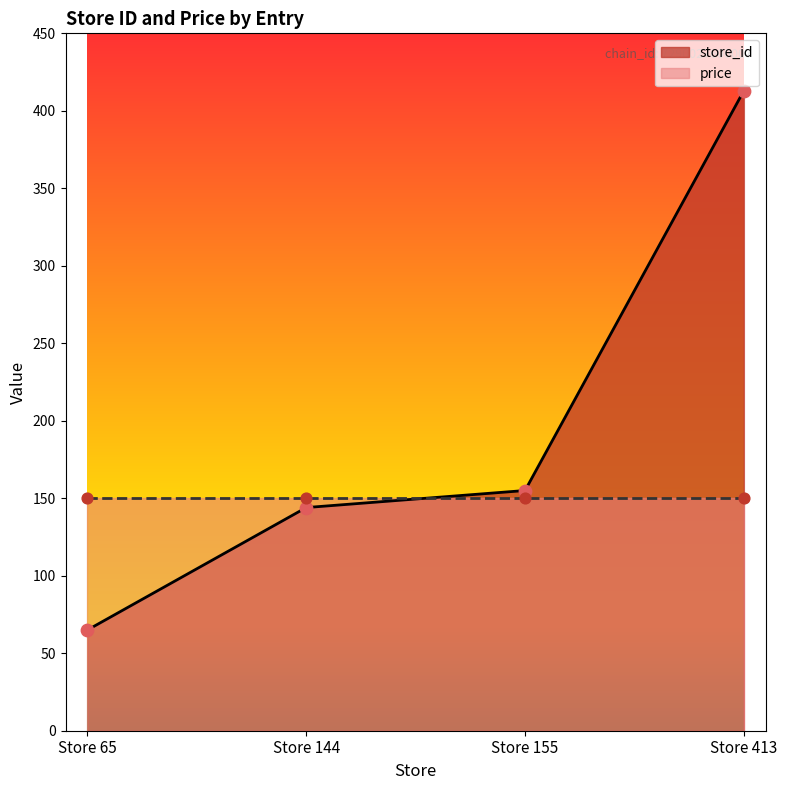

What is the change in value from Store 65 to Store 155?

+90